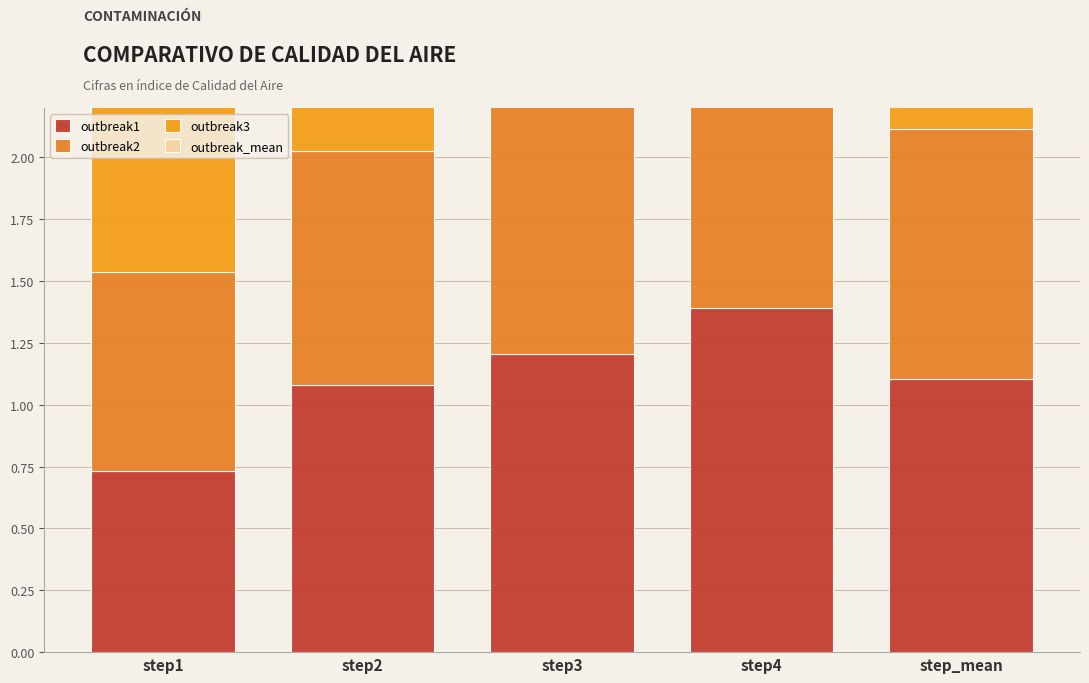

List the labels in order of outbreak1 value, largest first.

step4, step3, step_mean, step2, step1